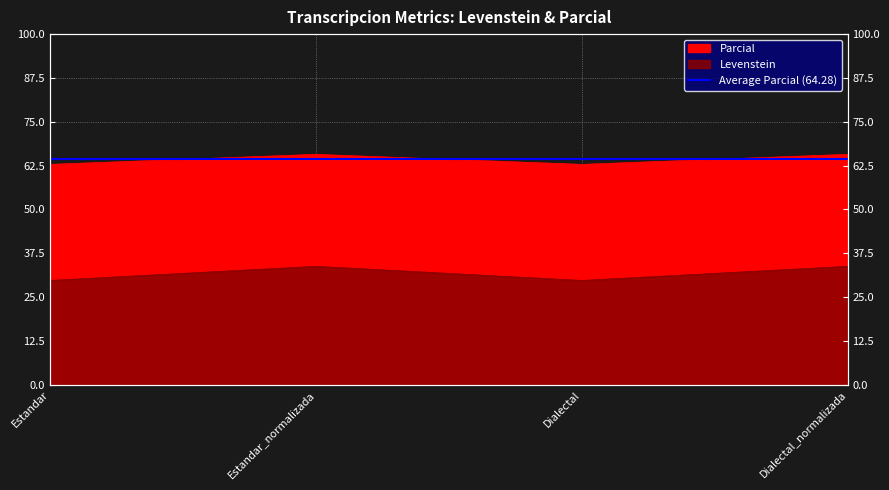

Which series changed the most between Dialectal and Dialectal_normalizada?

Parcial